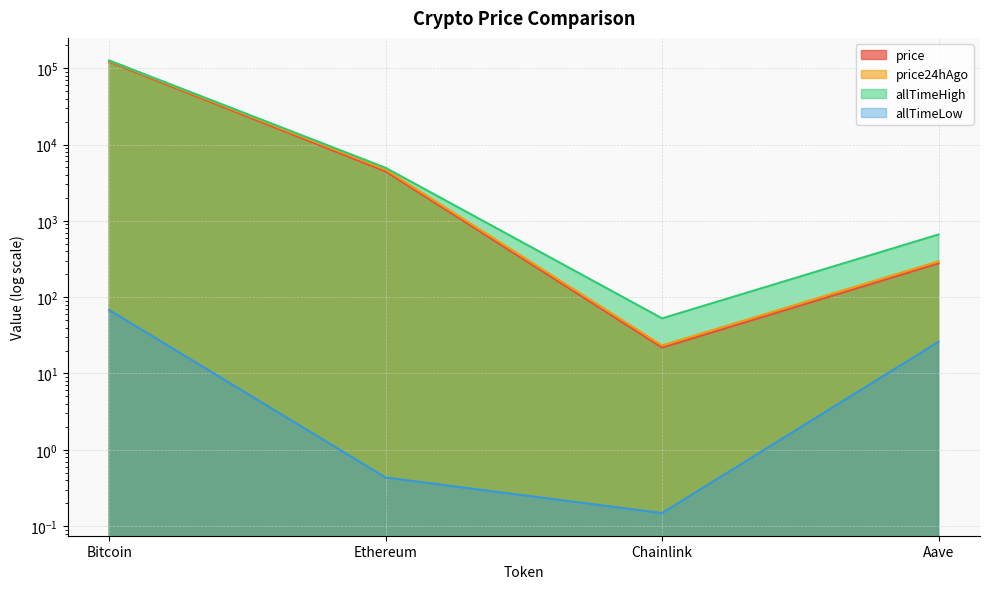

True or false: allTimeHigh has a value of 2253.9 at Ethereum.

False